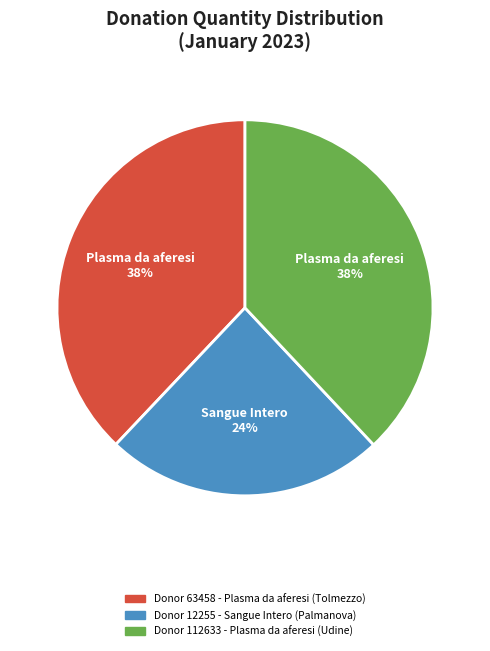

Does any single category account for the majority?

No